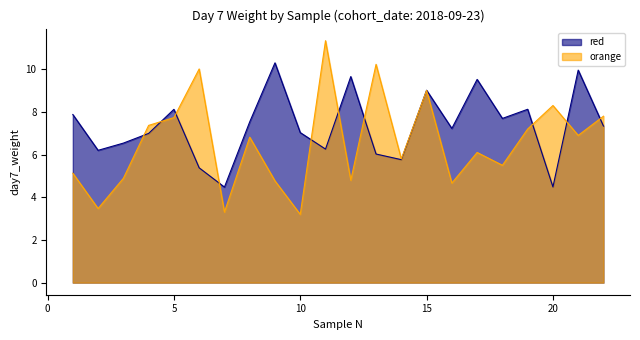

Does the chart display data point markers on the line(s)?

No